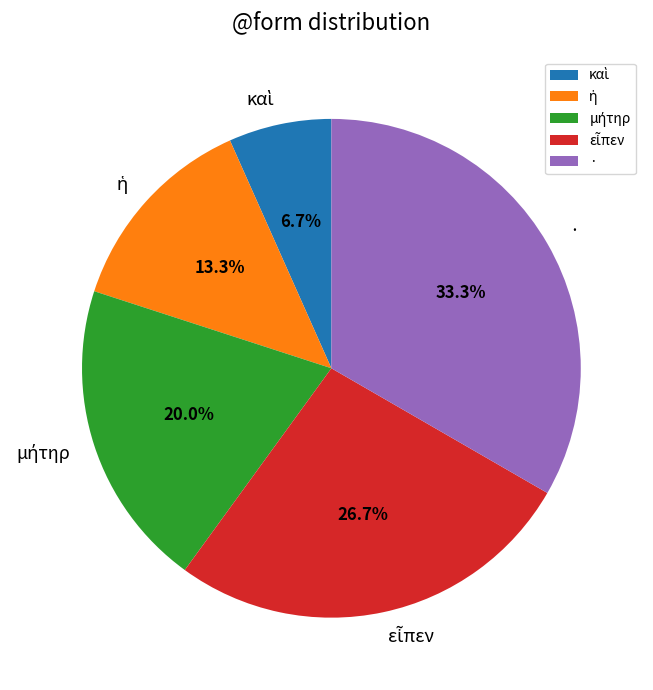

What percentage is NOT represented by ·?

66.7%